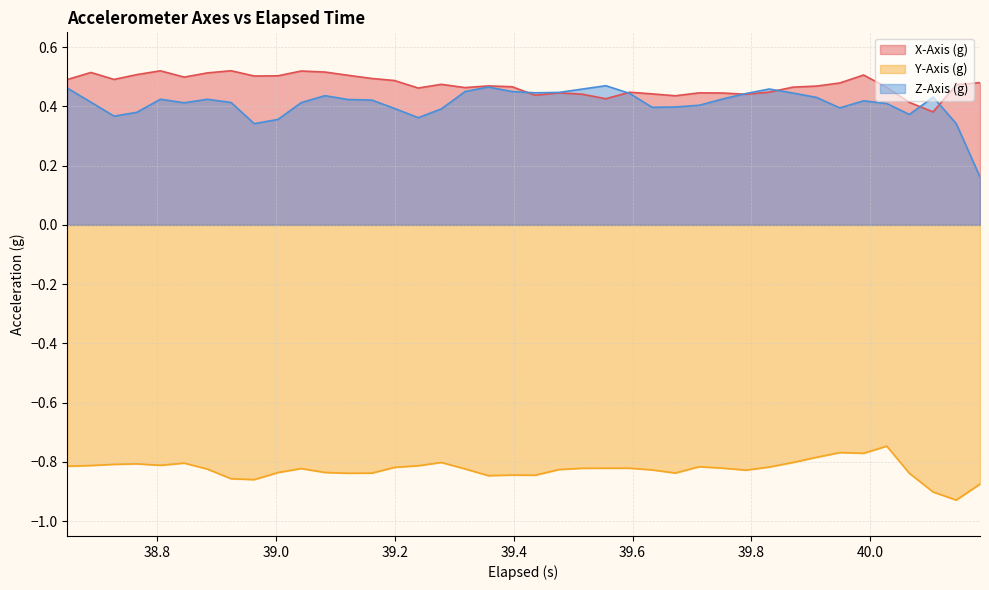

True or false: Z-Axis (g) and Y-Axis (g) cross at least once.

False